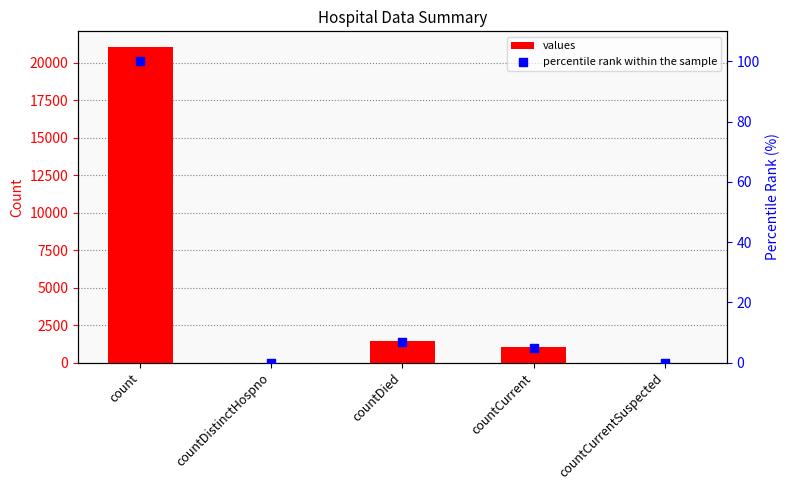

Is the value of values at countDistinctHospno greater than the value of percentile rank within the sample at countCurrentSuspected?

No